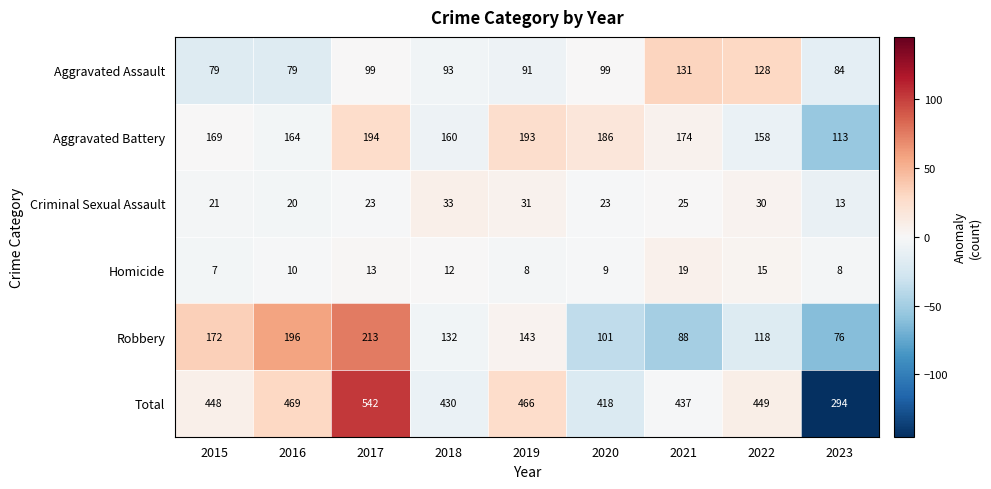

Which series has the largest range (max minus min)?

Total